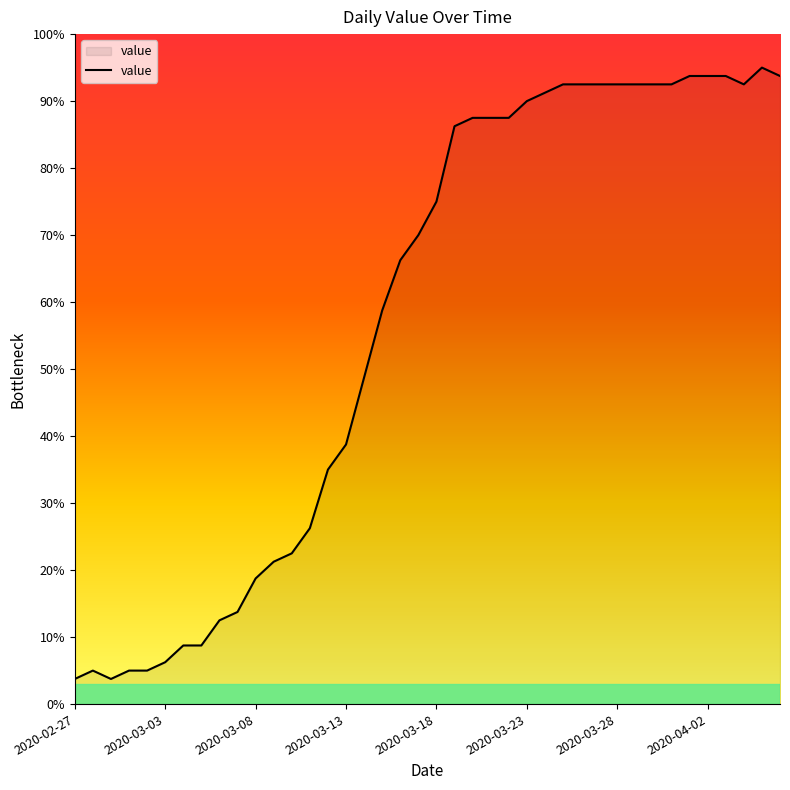

What is the greatest value displayed?

95.0